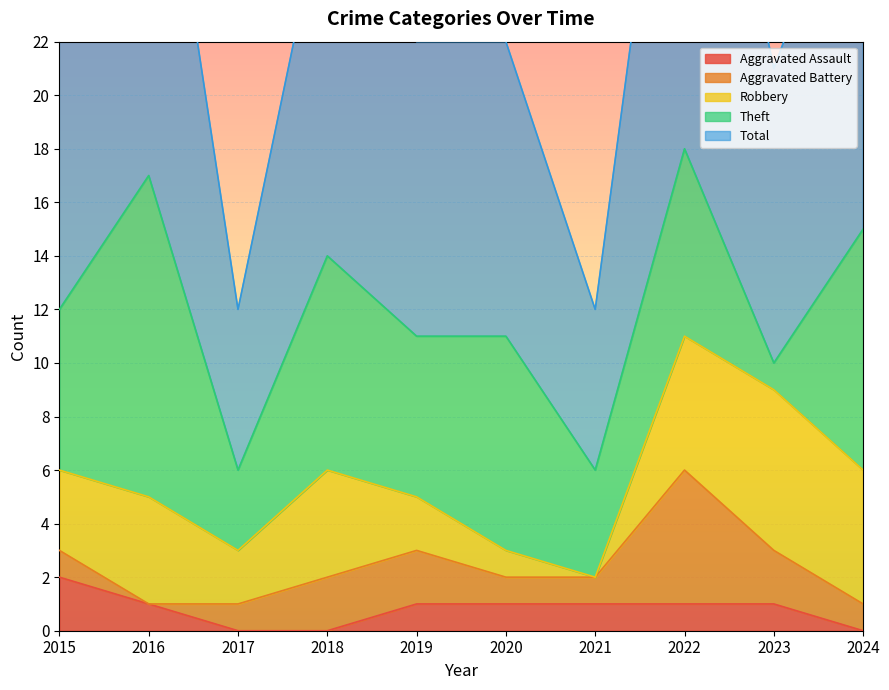

How many interior local peaks does the Robbery series have?

3